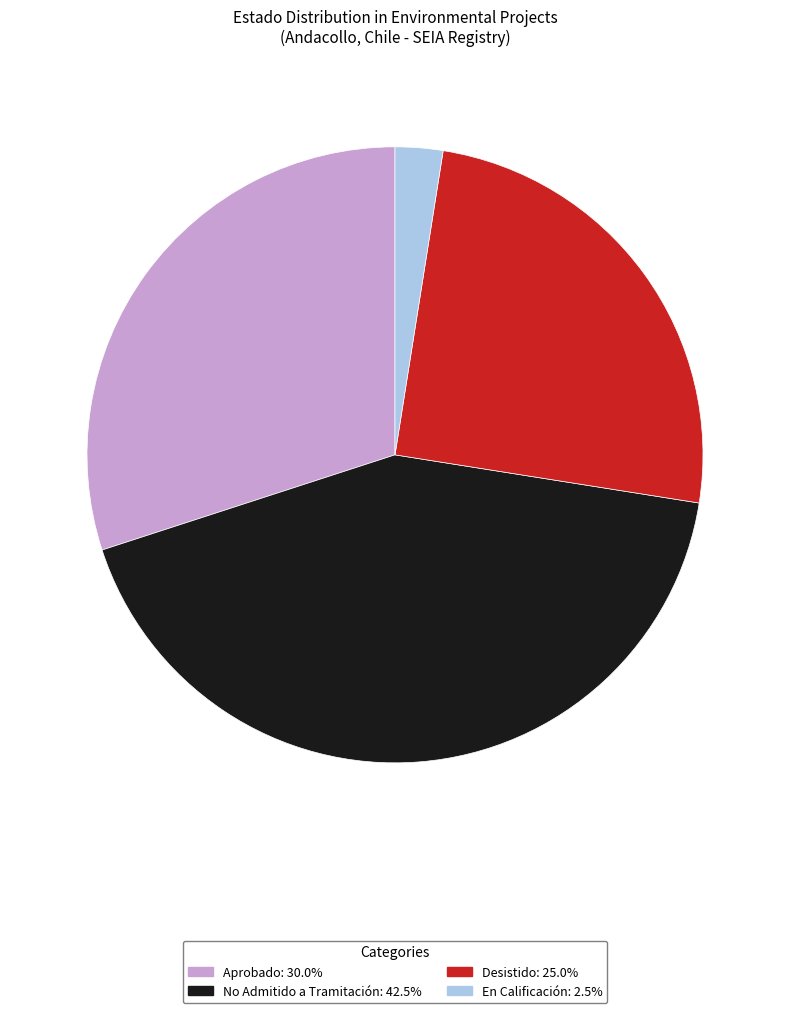

Which has a higher value, No Admitido a Tramitación or Desistido?

No Admitido a Tramitación